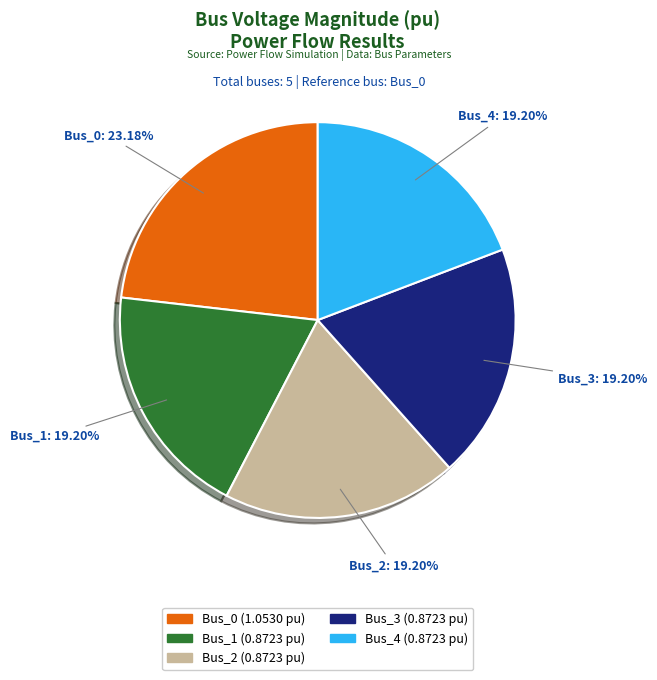

Which has a higher value, Bus_0 or Bus_4?

Bus_0